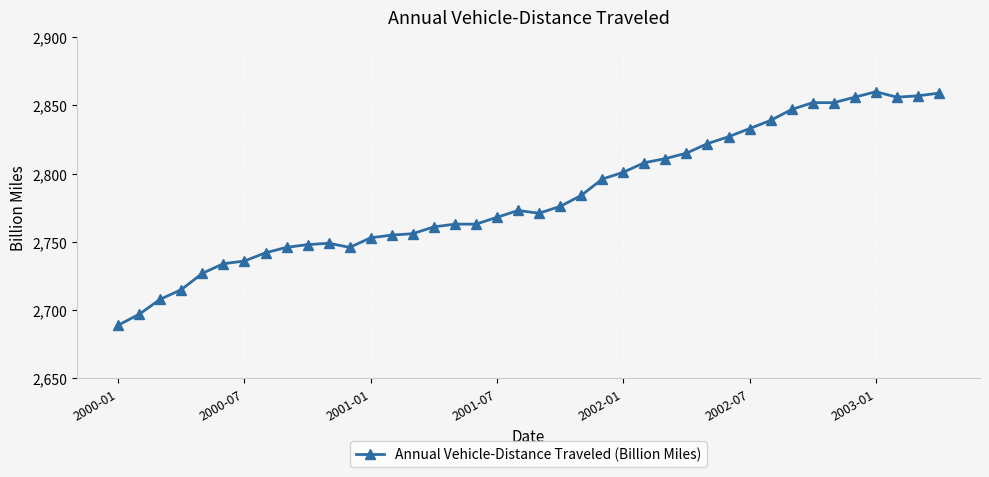

What is the difference between the maximum and minimum values?

171